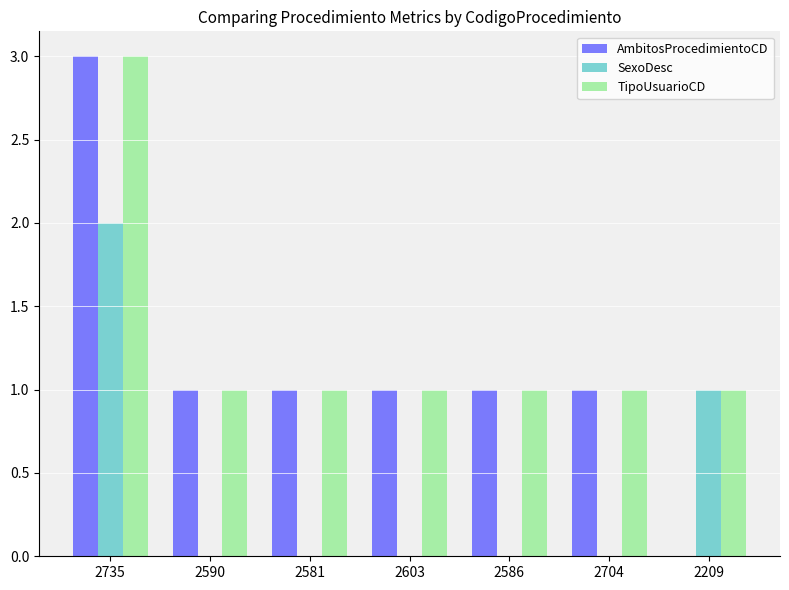

At which category is the sum across all series the highest?

2735